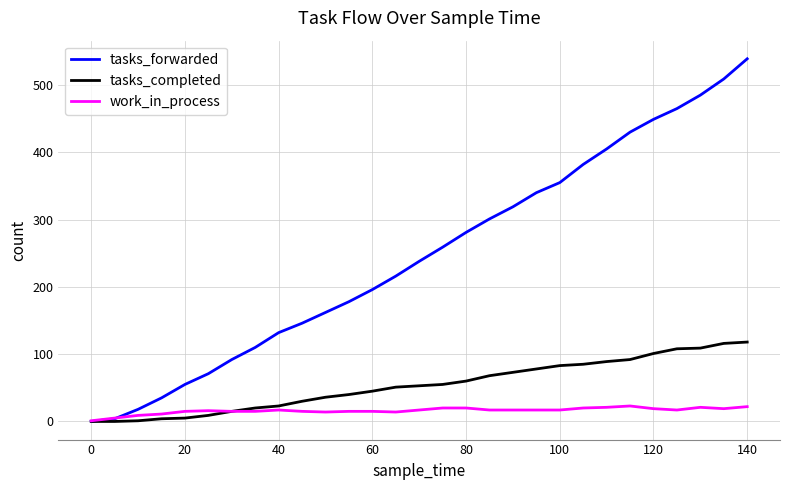

What is the greatest value displayed?

539